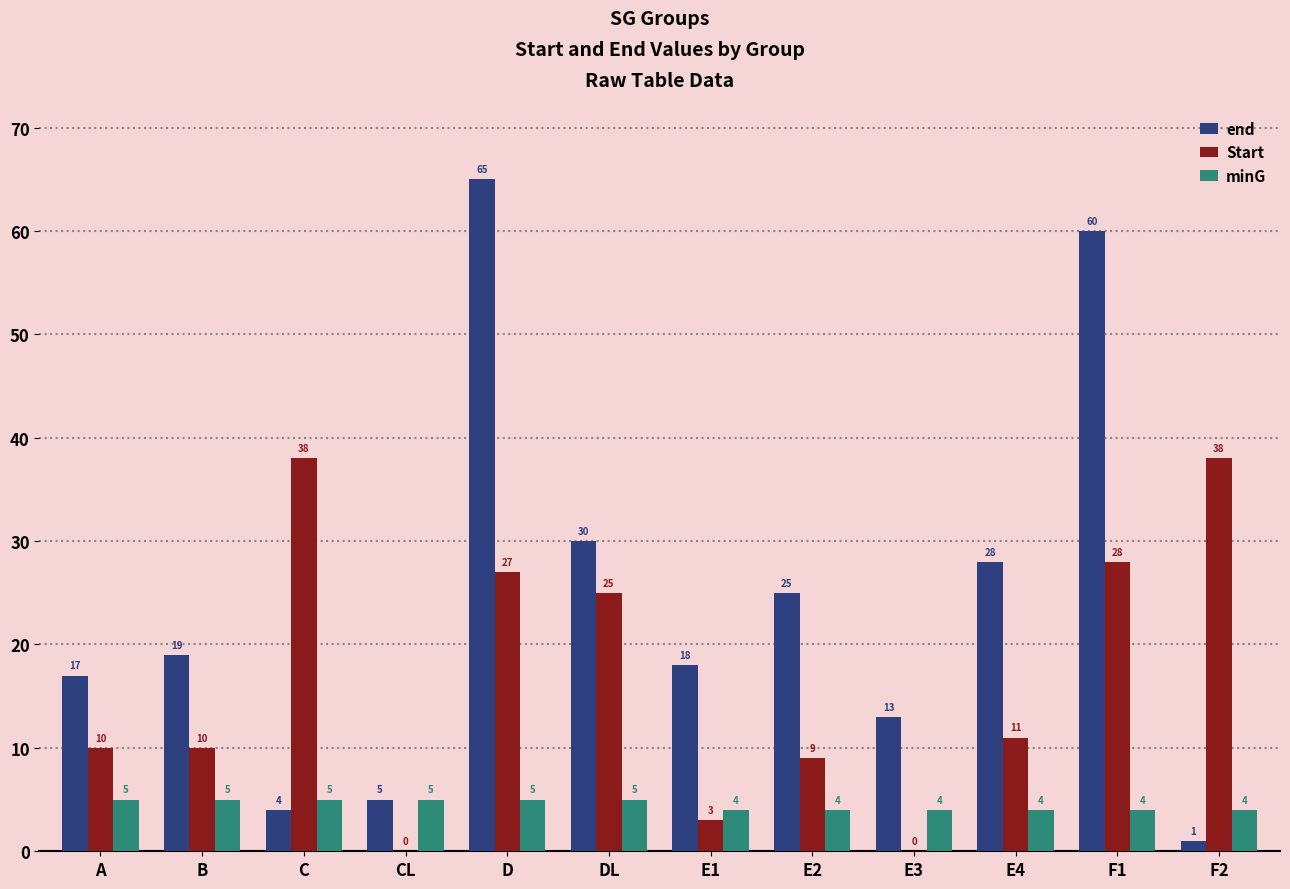

Does the chart contain stacked bars?

No